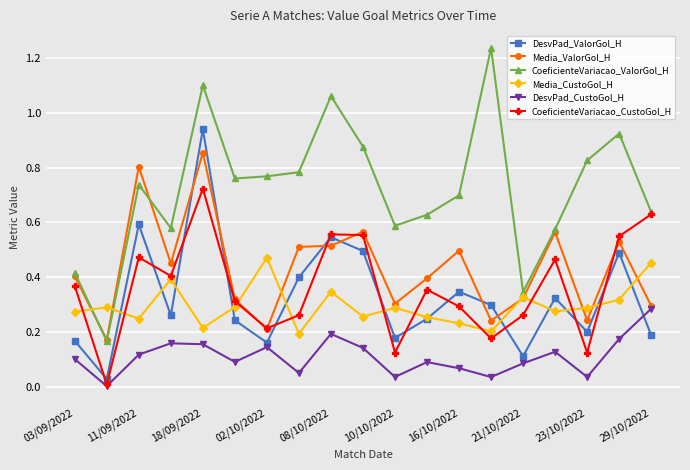

Rank the series by their maximum value, from highest to lowest.

CoeficienteVariacao_ValorGol_H, DesvPad_ValorGol_H, Media_ValorGol_H, CoeficienteVariacao_CustoGol_H, Media_CustoGol_H, DesvPad_CustoGol_H